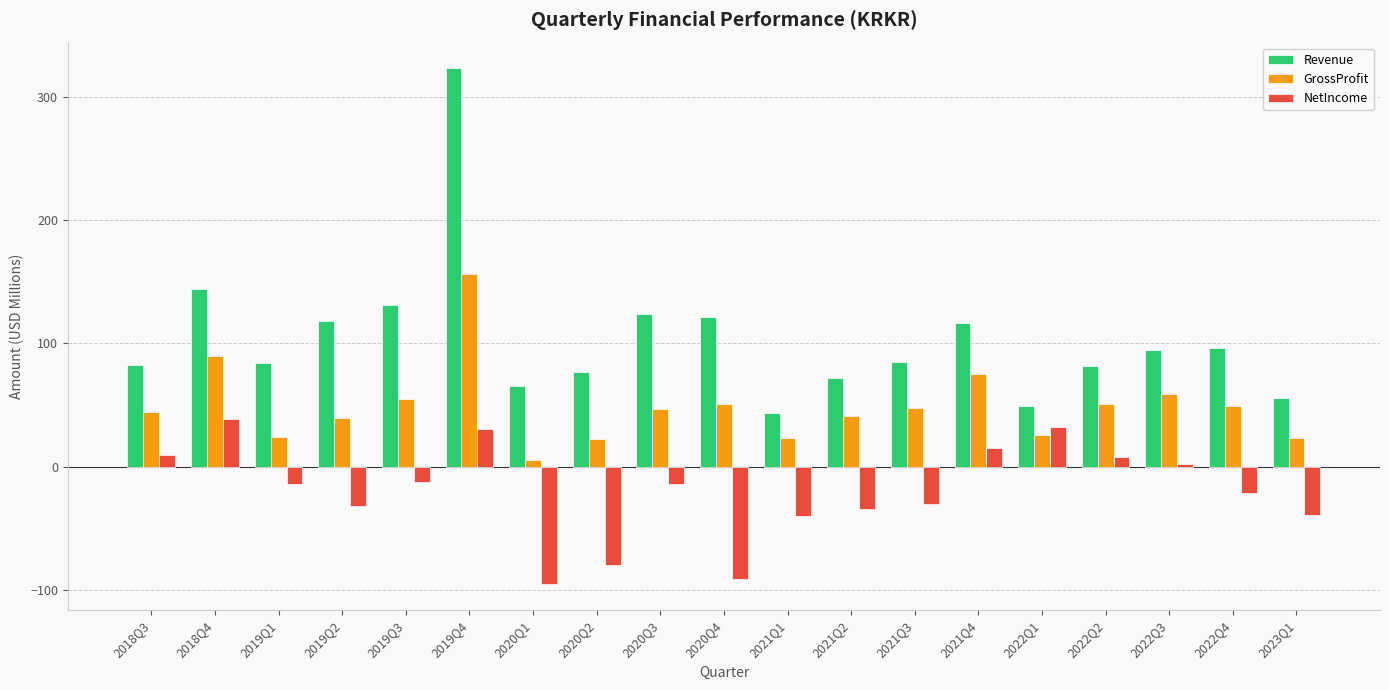

What is the difference between the NetIncome values at 2019Q2 and 2021Q4?

47.3